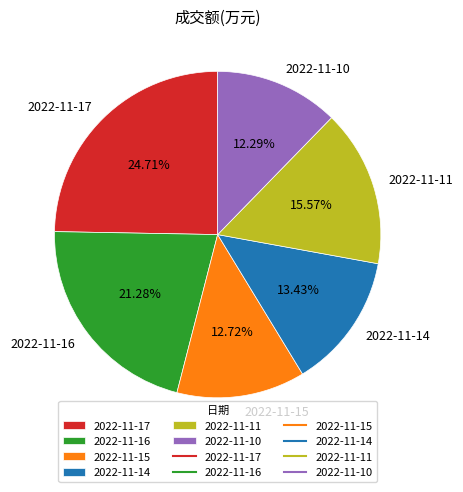

What percentage do 2022-11-17 and 2022-11-15 together represent?

37.4%